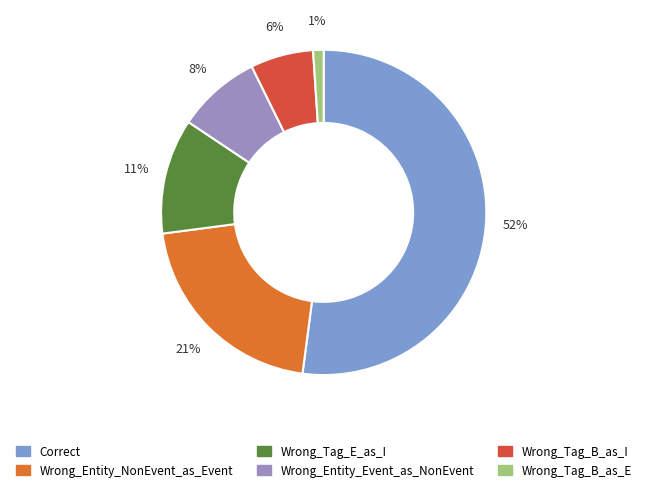

Which slice is the smallest?

Wrong_Tag_B_as_E